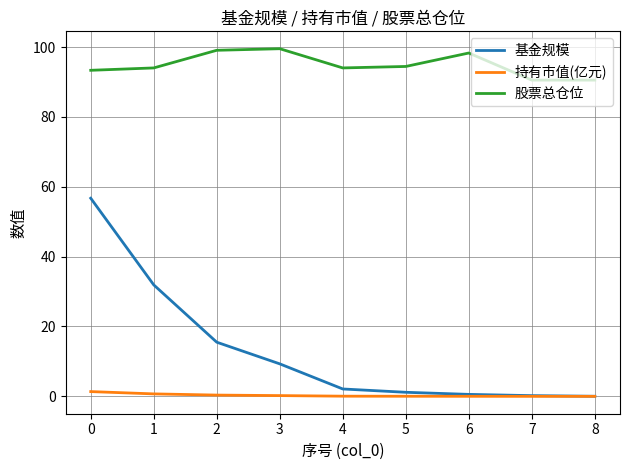

Between 0 and 5, which series saw the biggest shift?

基金规模